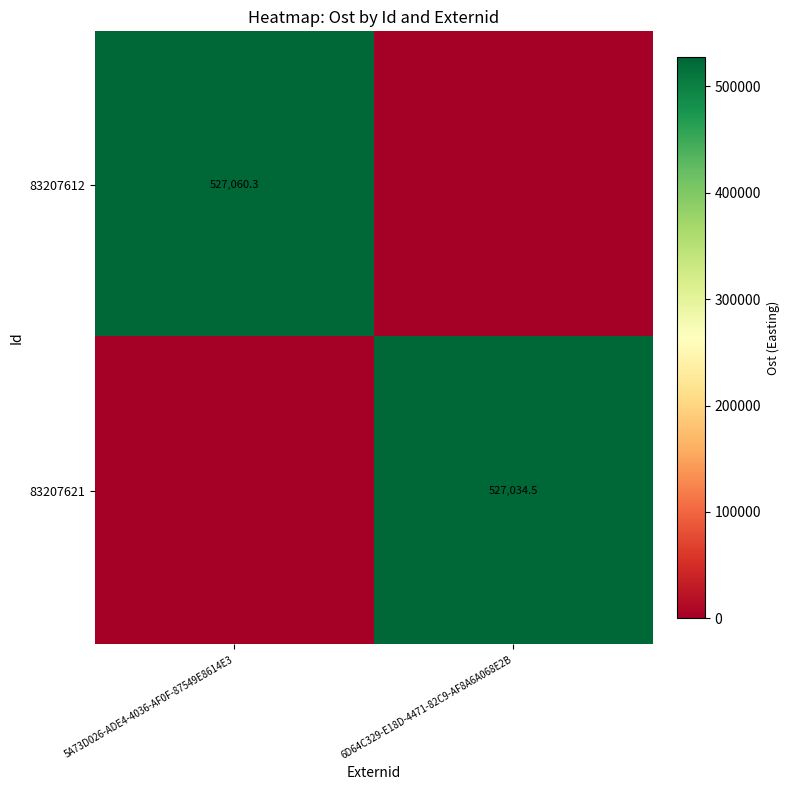

At which category does the chart reach its peak across all series?

5A73D026-ADE4-4036-AF0F-87549E8614E3